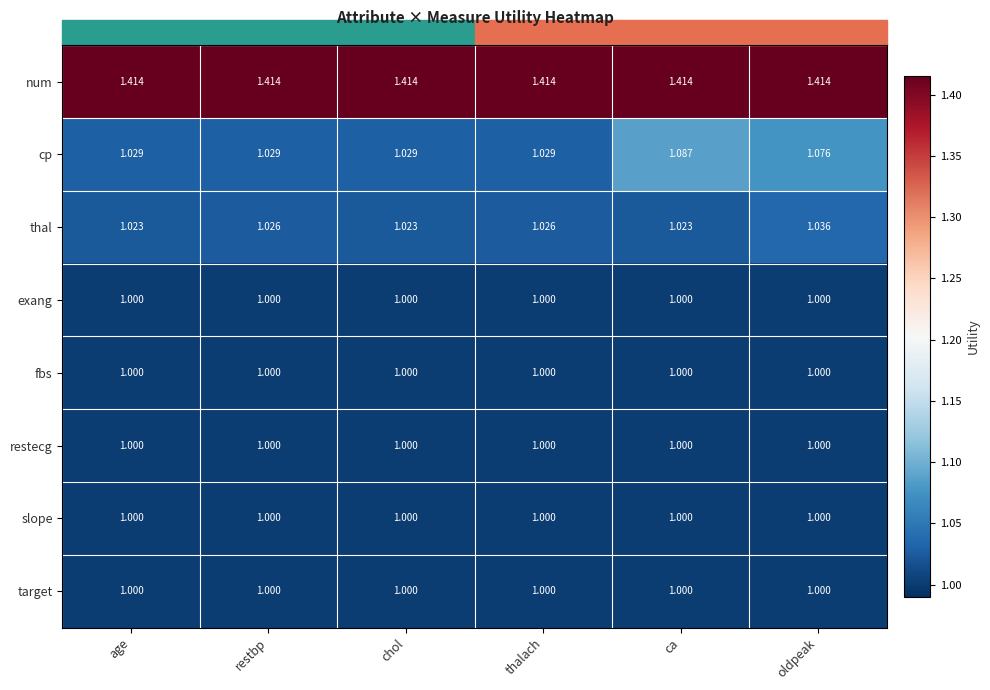

At which category is the sum across all series the highest?

oldpeak